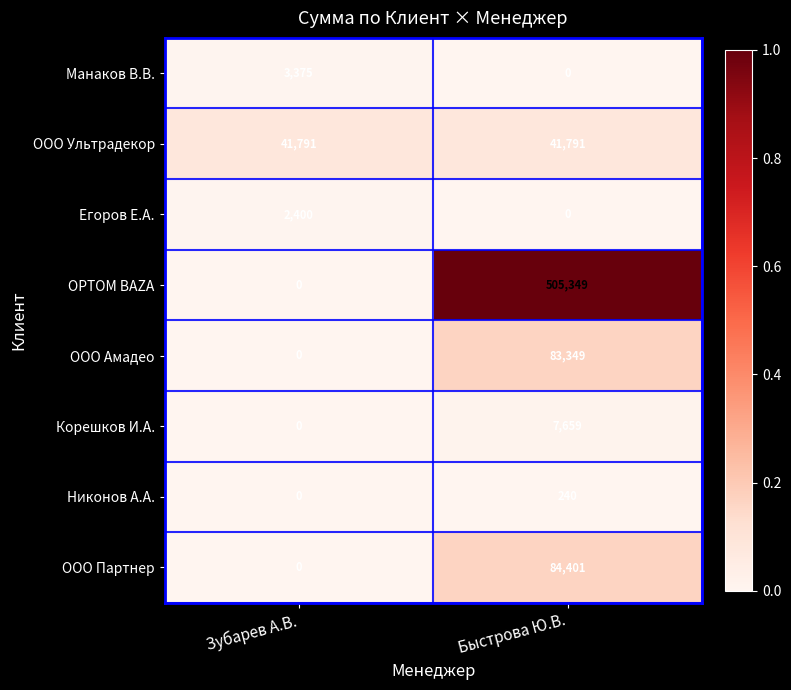

Reading left to right, transcribe all the data shown in this chart.

Манаков В.В.: 3375	0
ООО Ультрадекор: 41791	41791
Егоров Е.А.: 2400	0
OPTOM BAZA: 0	505349
ООО Амадео: 0	83349
Корешков И.А.: 0	7659
Никонов А.А.: 0	240
ООО Партнер: 0	84401